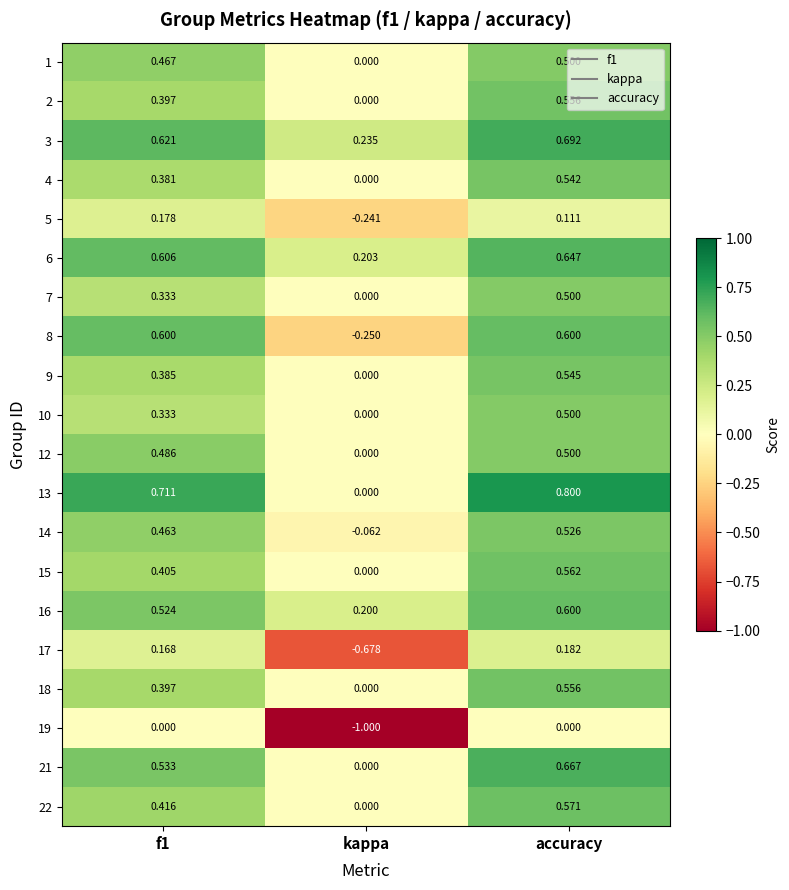

Which label corresponds to the smallest value in the chart?

kappa